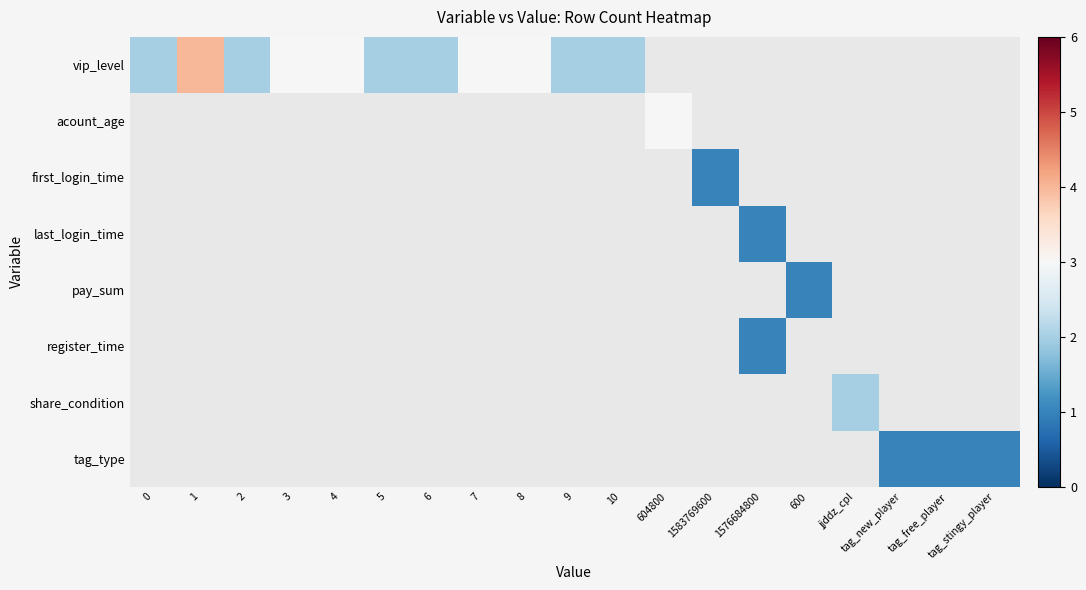

How many series are shown in this chart?

8